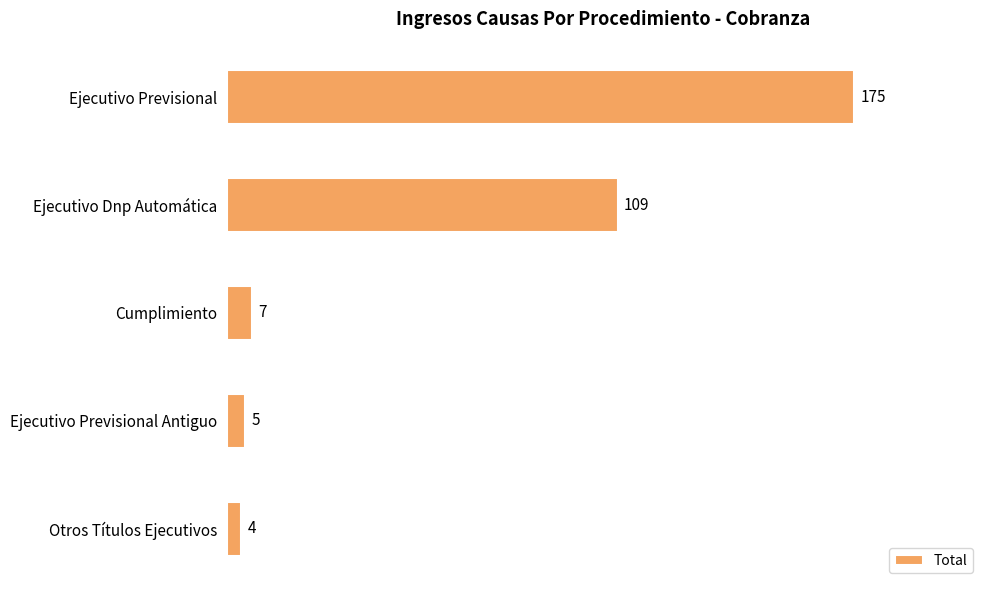

Reading top to bottom, transcribe all the data shown in this chart.

175	109	7	5	4